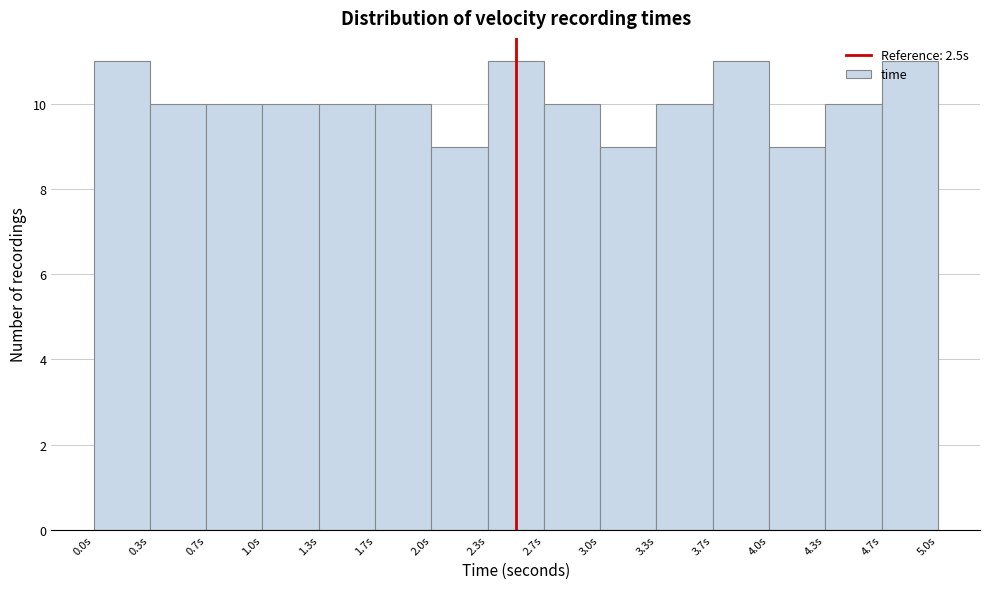

Reading left to right, transcribe this chart: for each bar, give the range it covers on the x-axis and its height. Neither the bar edges nor the heights are printed on the chart, so give them approximately, as read against the axes.

0.00 to 0.35: 11
0.35 to 0.65: 10
0.65 to 1.00: 10
1.00 to 1.35: 10
1.35 to 1.65: 10
1.65 to 2.00: 10
2.00 to 2.35: 9
2.35 to 2.65: 11
2.65 to 3.00: 10
3.00 to 3.35: 9
3.35 to 3.65: 10
3.65 to 4.00: 11
4.00 to 4.35: 9
4.35 to 4.65: 10
4.65 to 5.00: 11